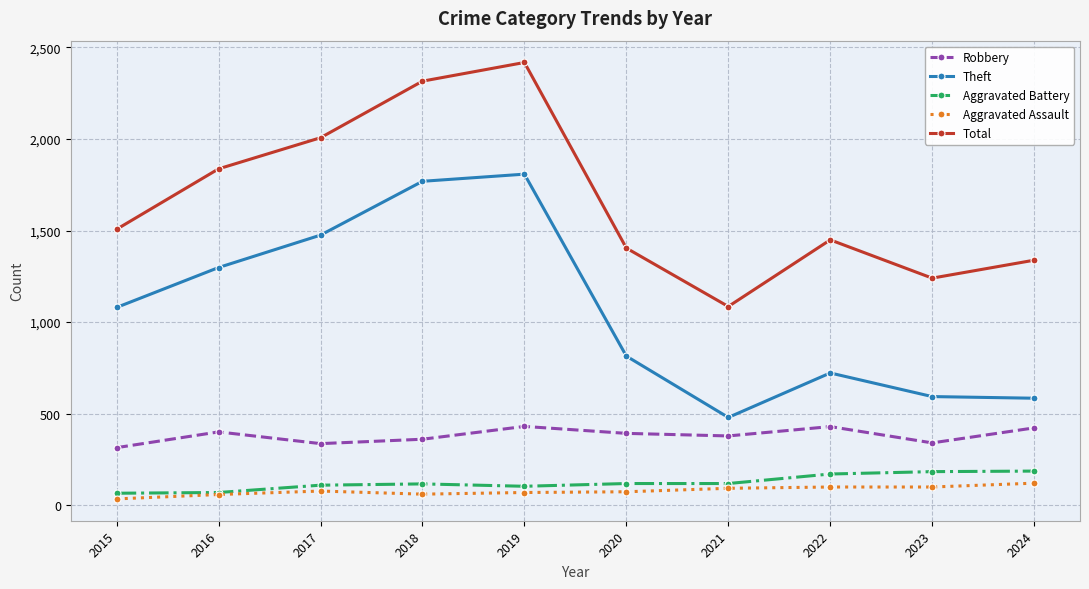

Between 2019 and 2024, which series saw the biggest shift?

Theft